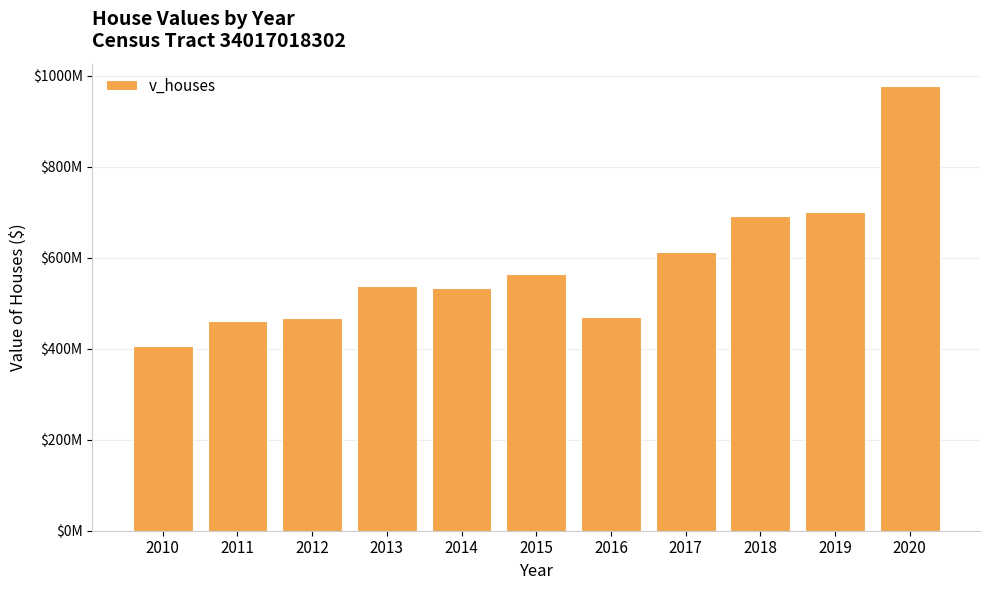

Reading right to left, transcribe all the data shown in this chart.

2020=977210000	2019=700761000	2018=690687500	2017=611937000	2016=468527500	2015=563364000	2014=533957000	2013=536979500	2012=468174000	2011=460185000	2010=406480000